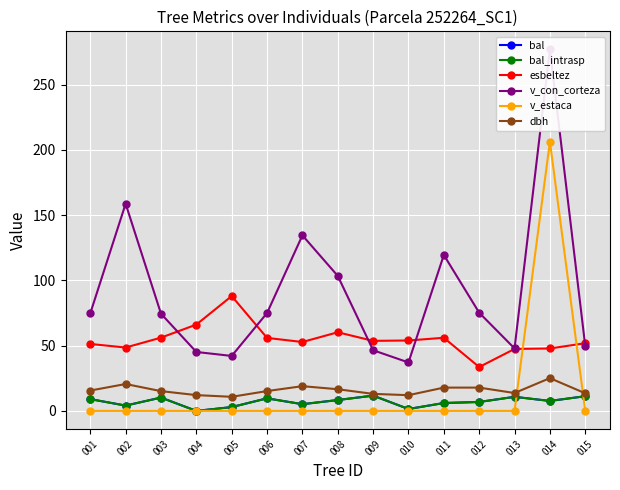

Where do v_estaca and dbh first cross each other?

013 and 014